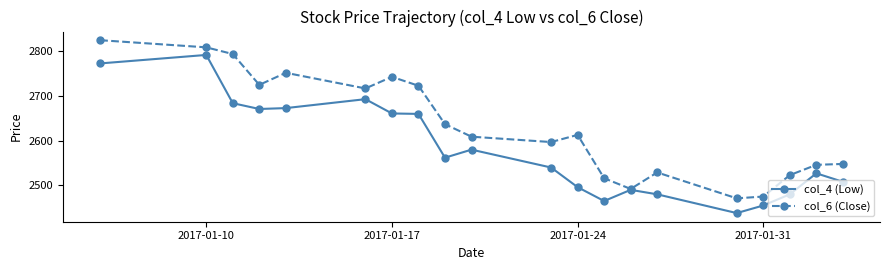

Is this an area chart (filled region under the line)?

No